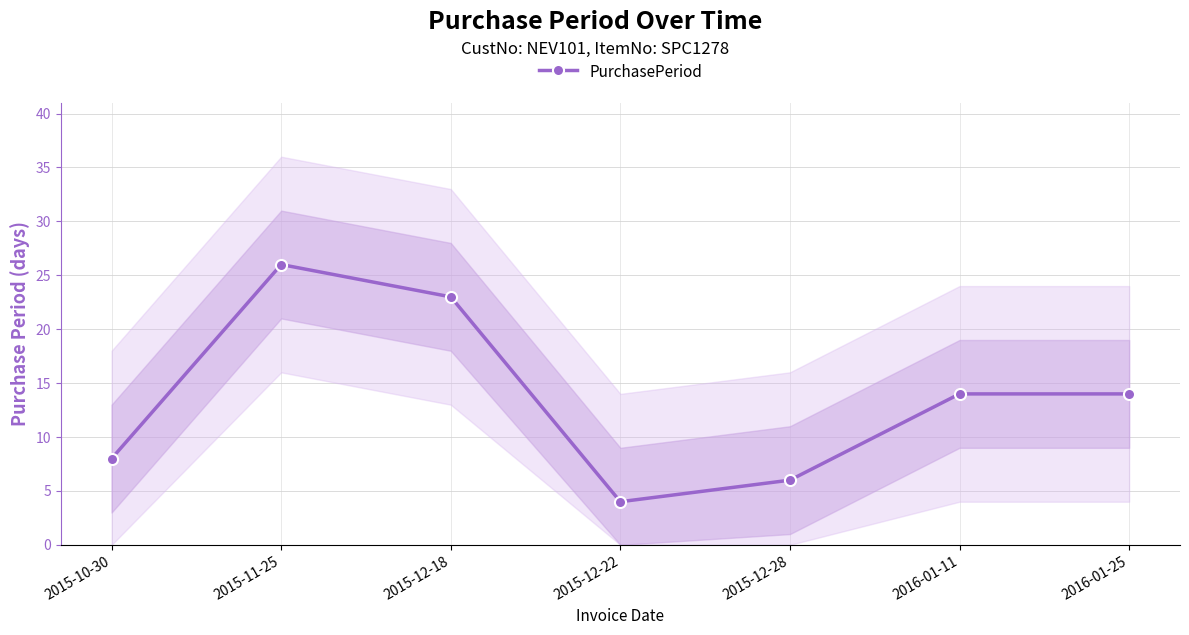

The chart shows a value of 3 at 2015-10-30. True or false?

False